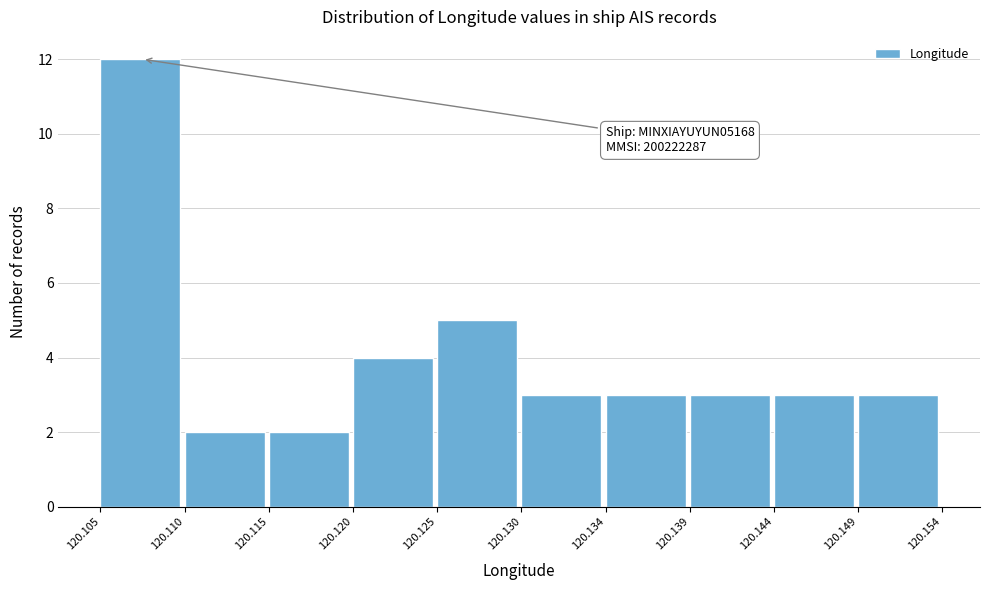

Over which range of the x-axis is the bar tallest?

120.105 to 120.110